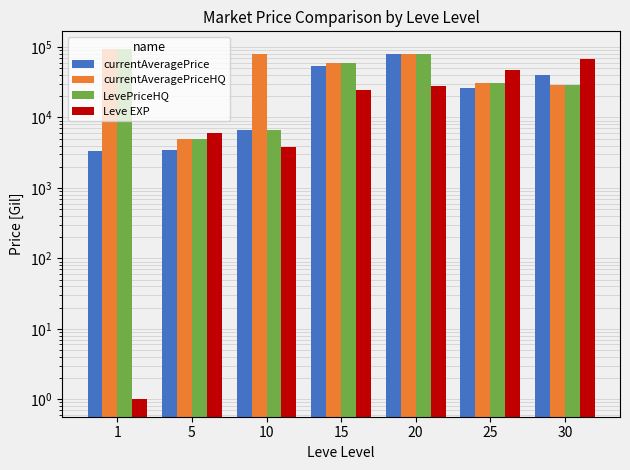

Reading left to right, what are all the values shown in this chart?

currentAveragePrice: 1=3307.0	5=3503.5	10=6600.0	15=53500.0	20=80000.0	25=26333.0	30=39999.0
currentAveragePriceHQ: 1=94333.3	5=5004.0	10=80007.0	15=59666.7	20=80000.0	25=30495.0	30=28999.7
LevePriceHQ: 1=94333.3	5=5004.0	10=6600.0	15=59666.7	20=80000.0	25=30495.0	30=28999.7
Leve EXP: 1=1.0	5=6030.0	10=3780.0	15=24790.0	20=28010.0	25=47200.0	30=67730.0